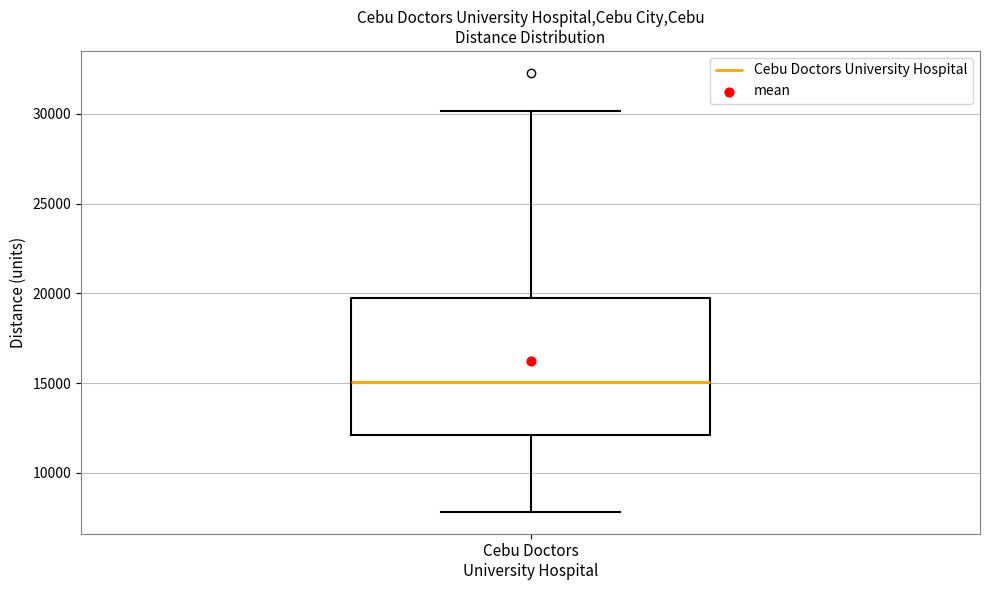

Read this box plot against the y-axis: the position of the median line, the range covered by the box, and the ends of both whiskers. The values are not printed on the chart, so give them approximately, as read against the axis.

median 15000, box 12000 to 20000, whiskers 8000 to 30000